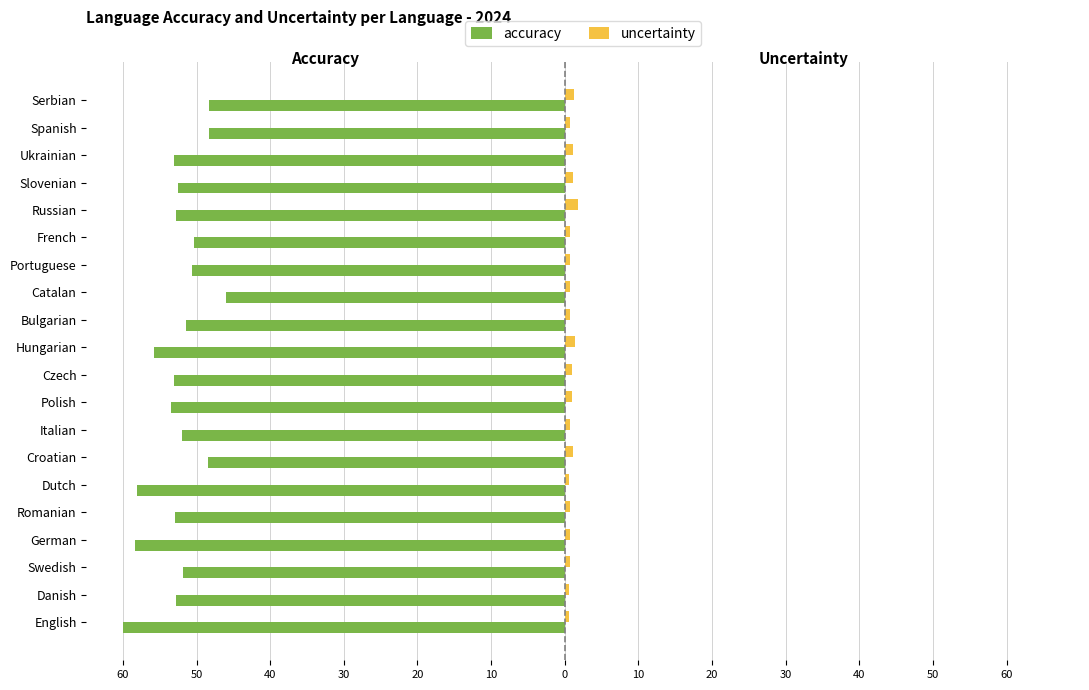

What are all the series names shown in the legend?

accuracy, uncertainty